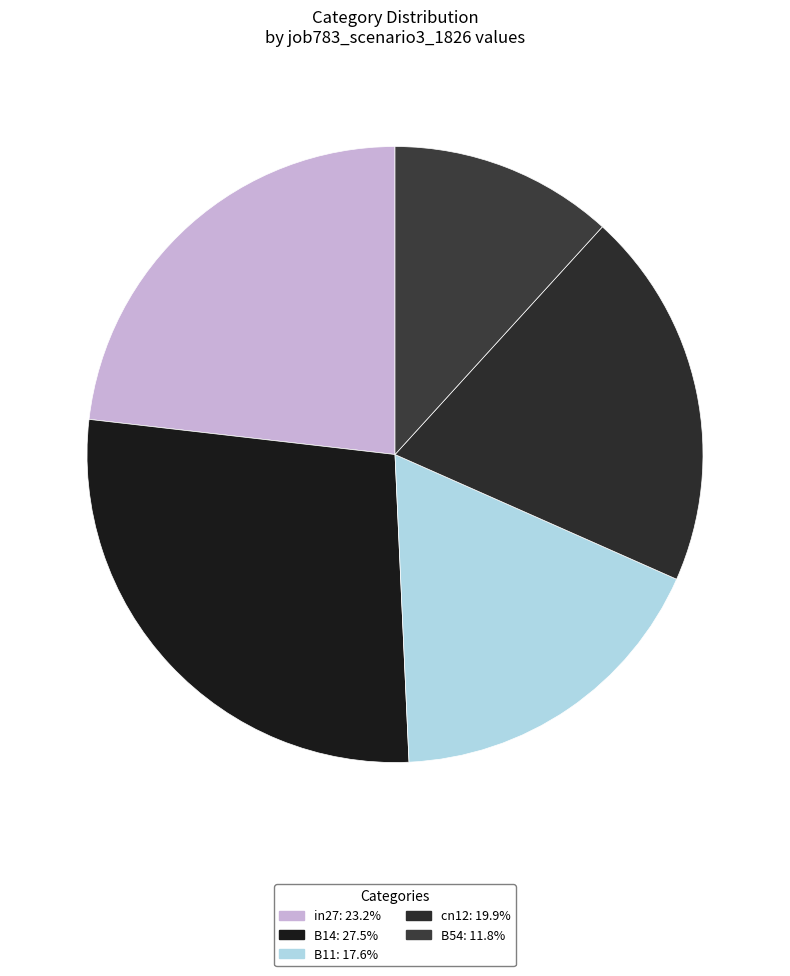

Rank the categories by value from lowest to highest.

B54, B11, cn12, in27, B14